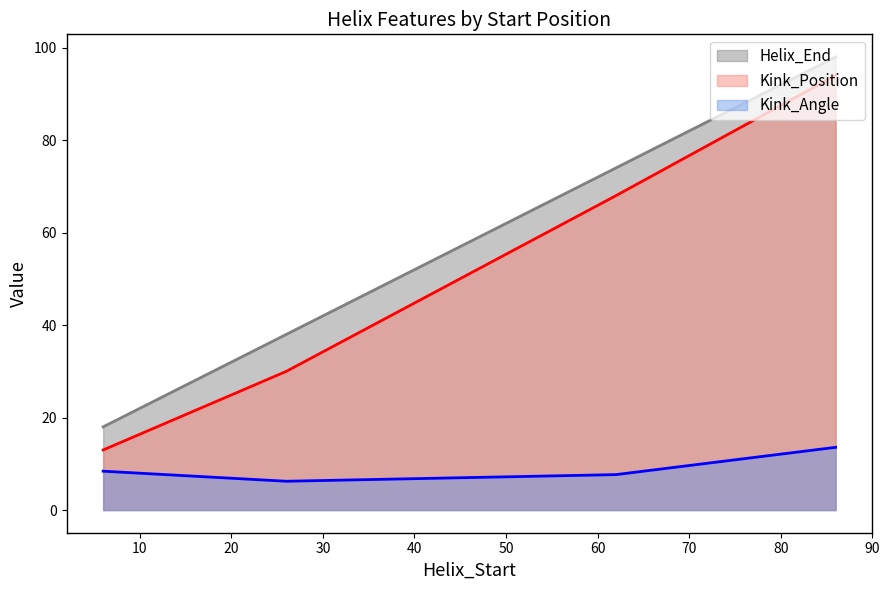

The value of Kink_Angle at 26 is 6.2. True or false?

True